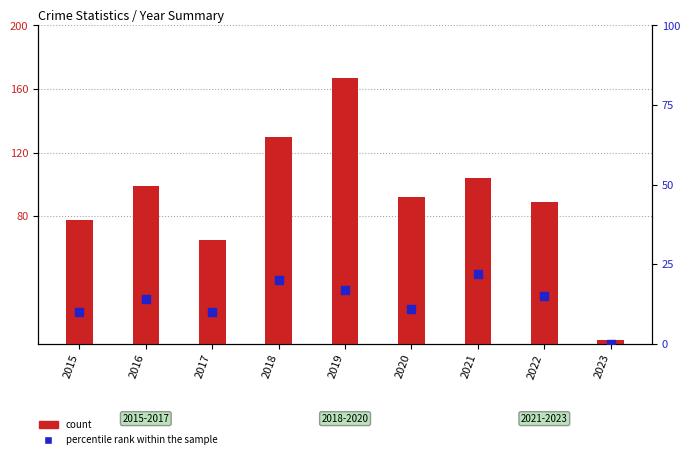

Which series has the largest total across all categories?

count